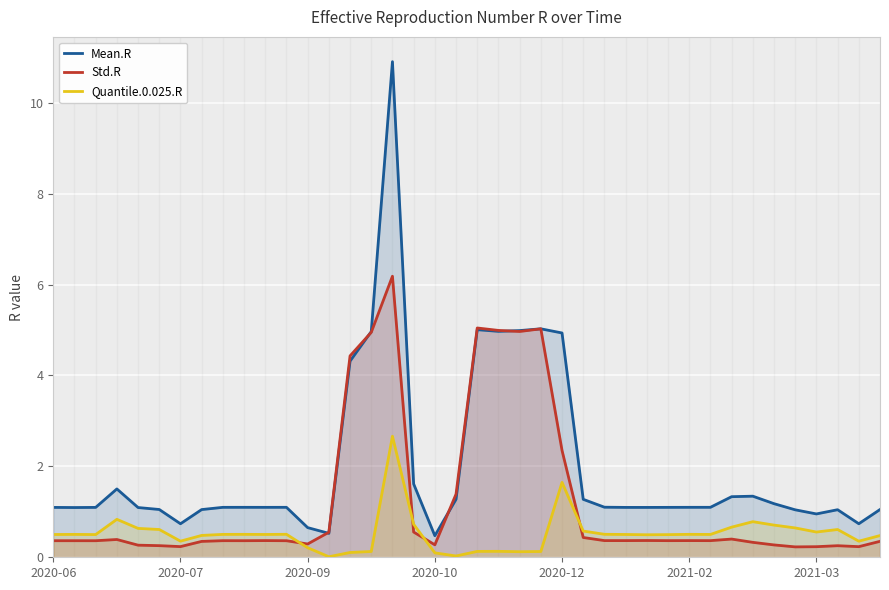

What is the sum of the Mean.R values at 2020-12 and 2021-02?

6.0